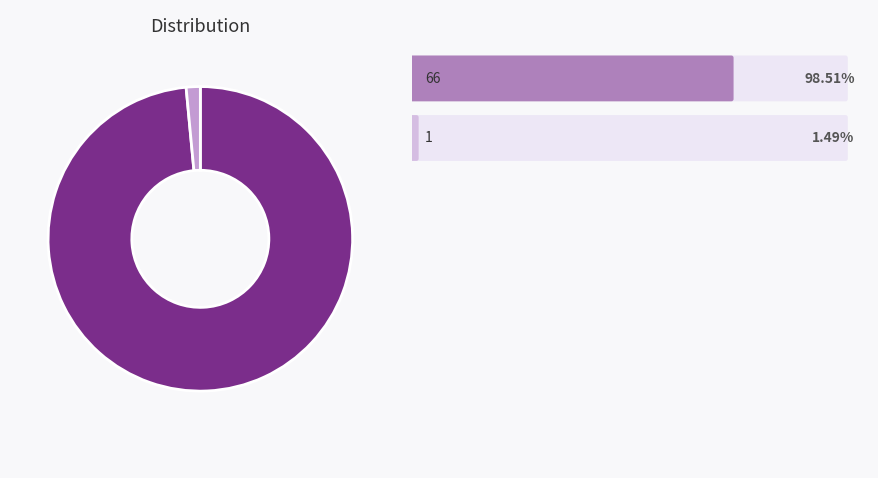

Is there any slice that represents more than half of the pie?

Yes